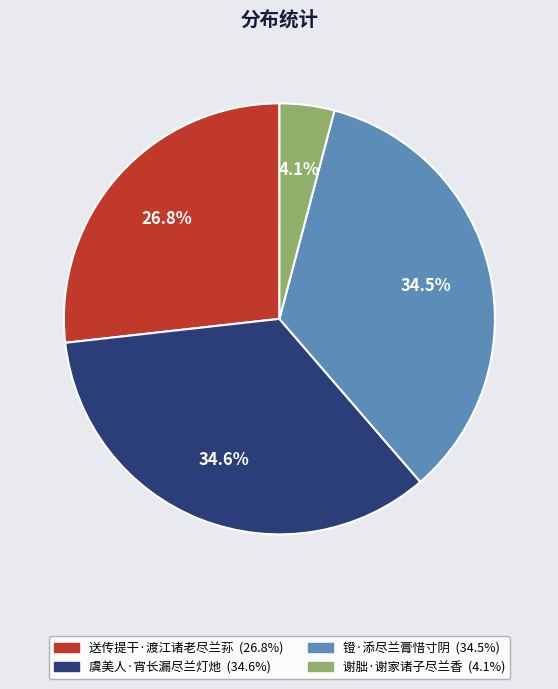

To the nearest percent, what portion does 送传提干·渡江诸老尽兰荪 represent?

27%